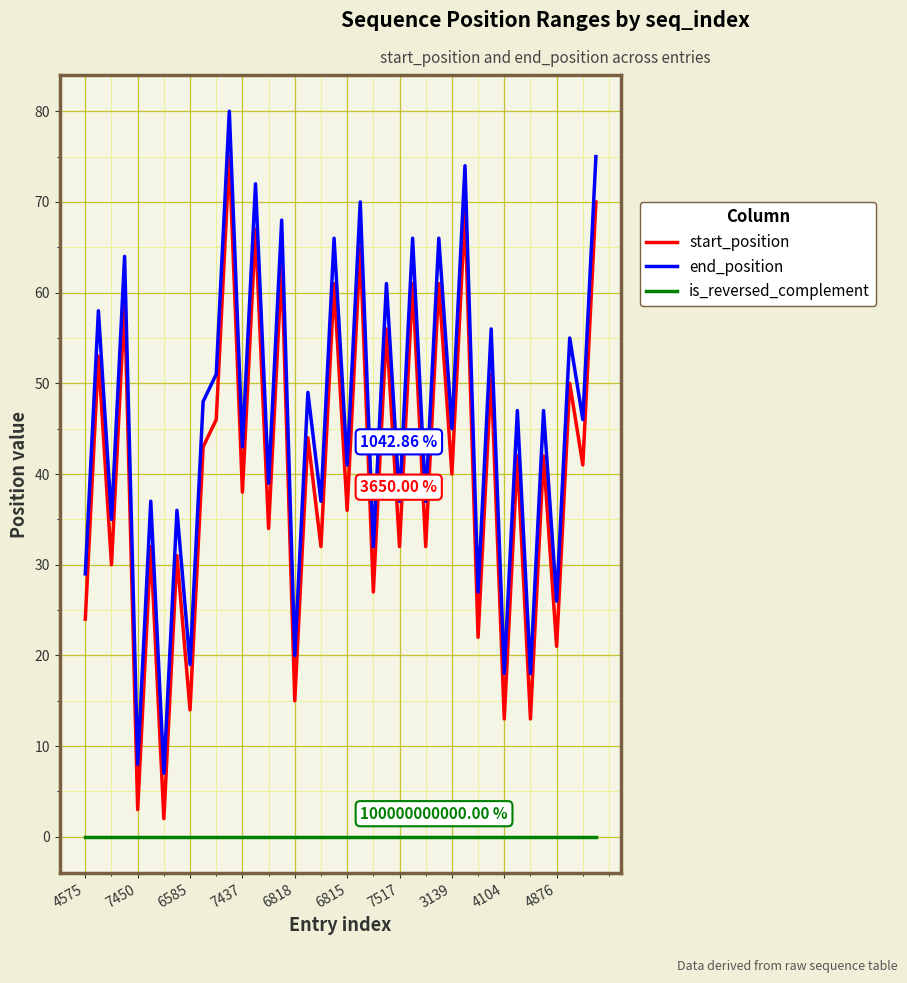

Which series has the largest total across all categories?

end_position